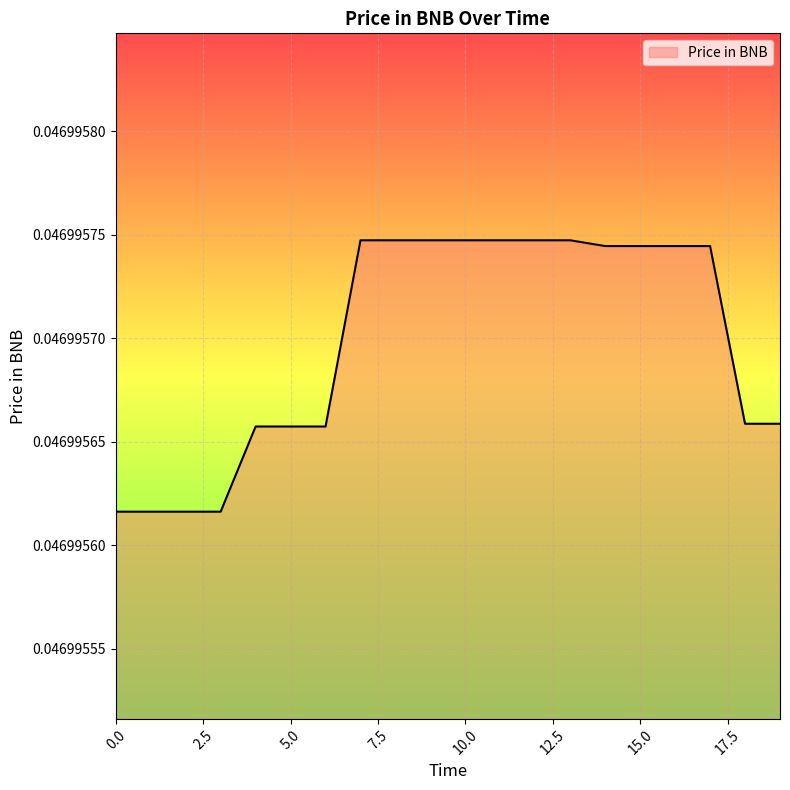

Rank the categories by value from highest to lowest.

7, 8, 9, 10, 11, 12, 13, 14, 15, 16, 17, 18, 19, 4, 5, 6, 0, 1, 2, 3